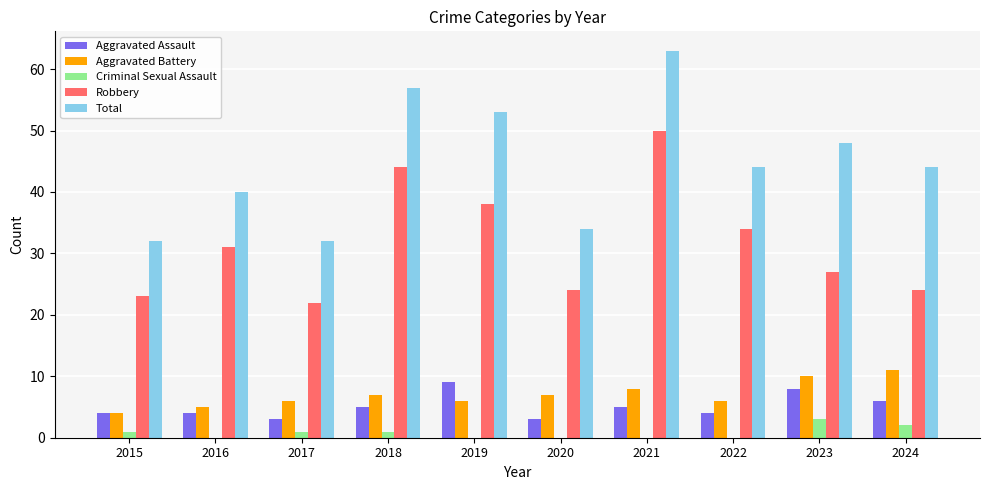

True or false: Aggravated Assault has a value of 7 at 2015.

False